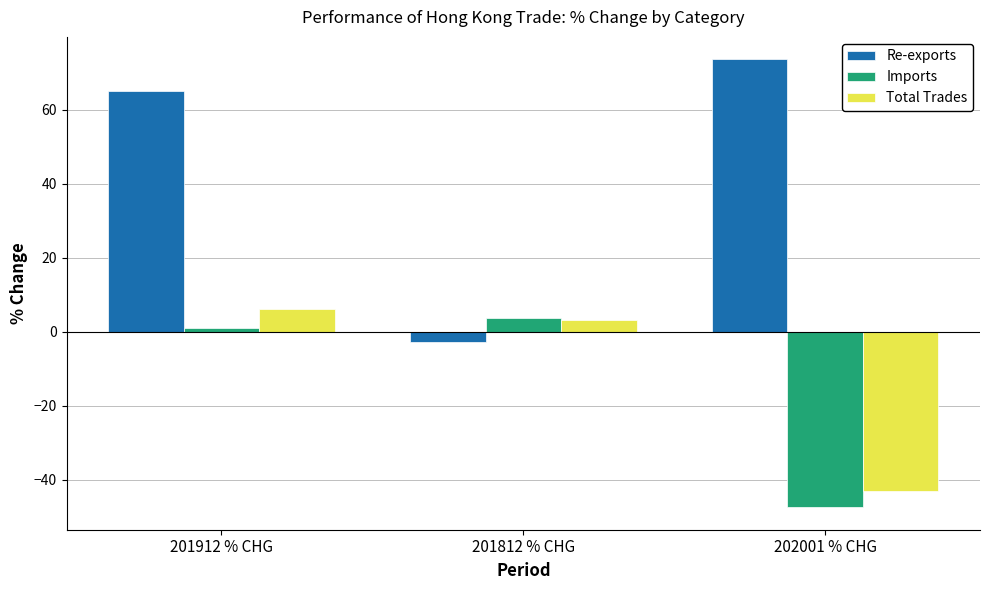

Rank the categories by Imports value from lowest to highest.

202001 % CHG, 201912 % CHG, 201812 % CHG